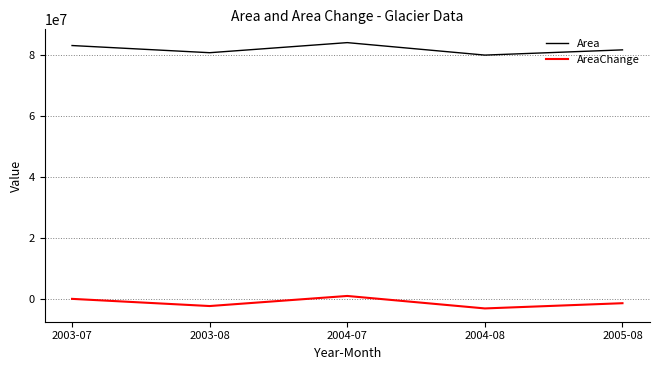

Which series has the largest total across all categories?

Area